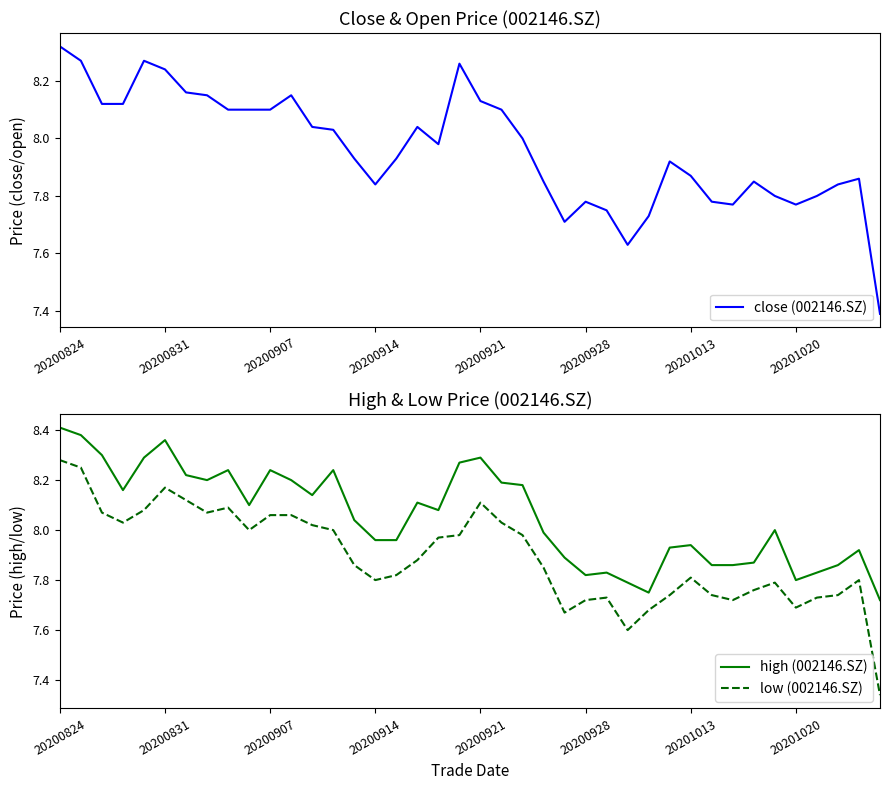

Between 19 and 33, which series saw the biggest shift?

close (002146.SZ)